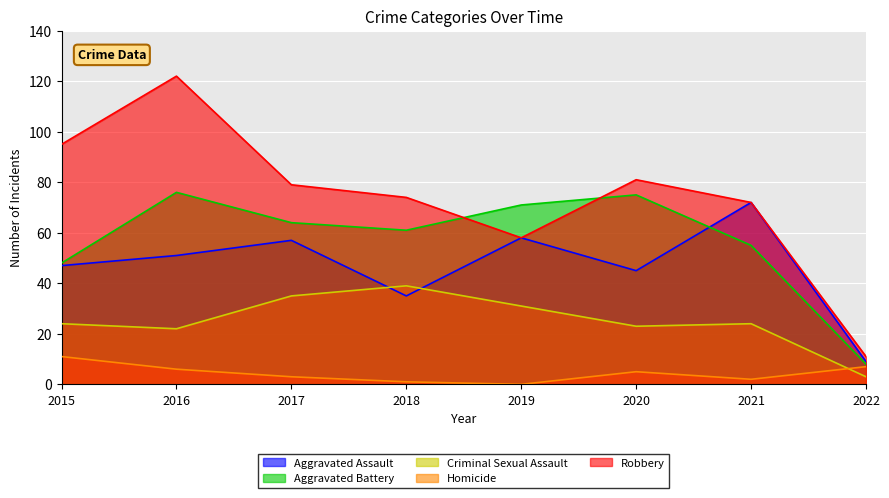

Where is Criminal Sexual Assault nearest to the value 21?

2016